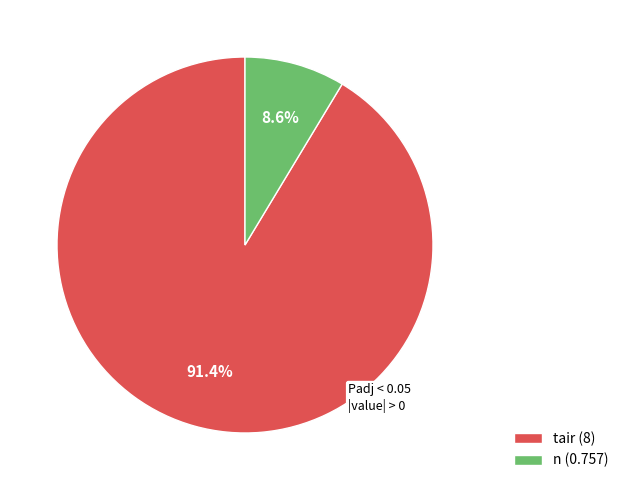

Which category has the smallest portion of the pie?

n (0.757)